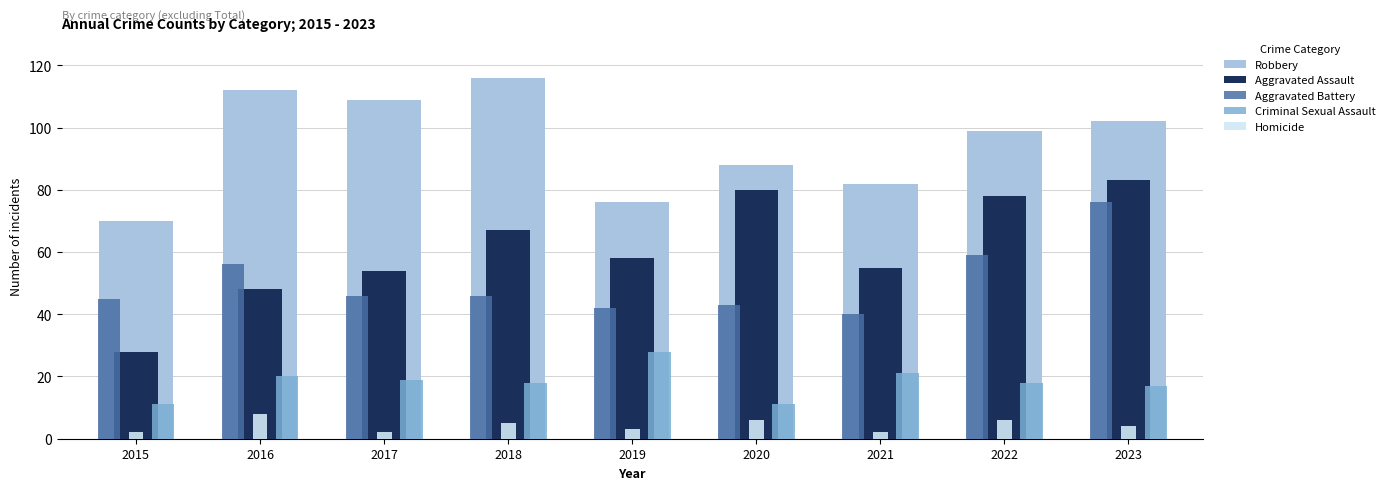

Which category has the highest value in the Aggravated Battery series?

2023